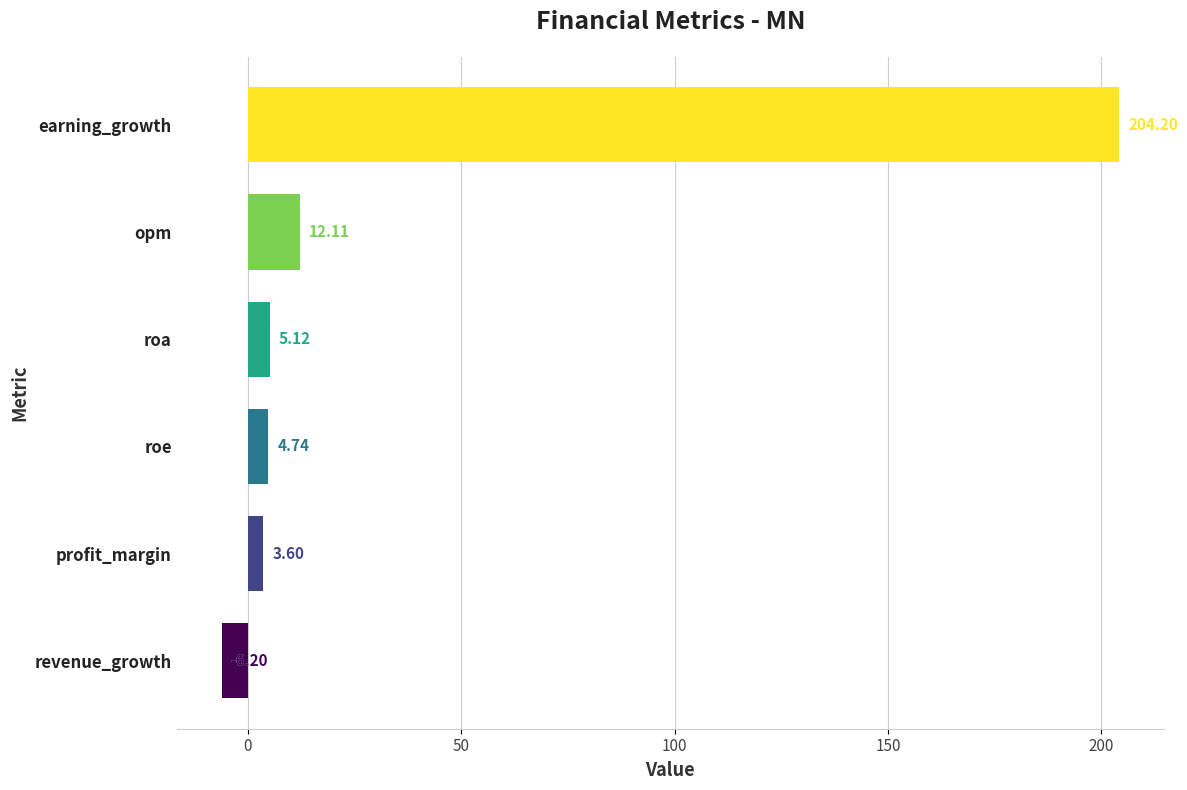

Rank the categories by value from lowest to highest.

revenue_growth, profit_margin, roe, roa, opm, earning_growth